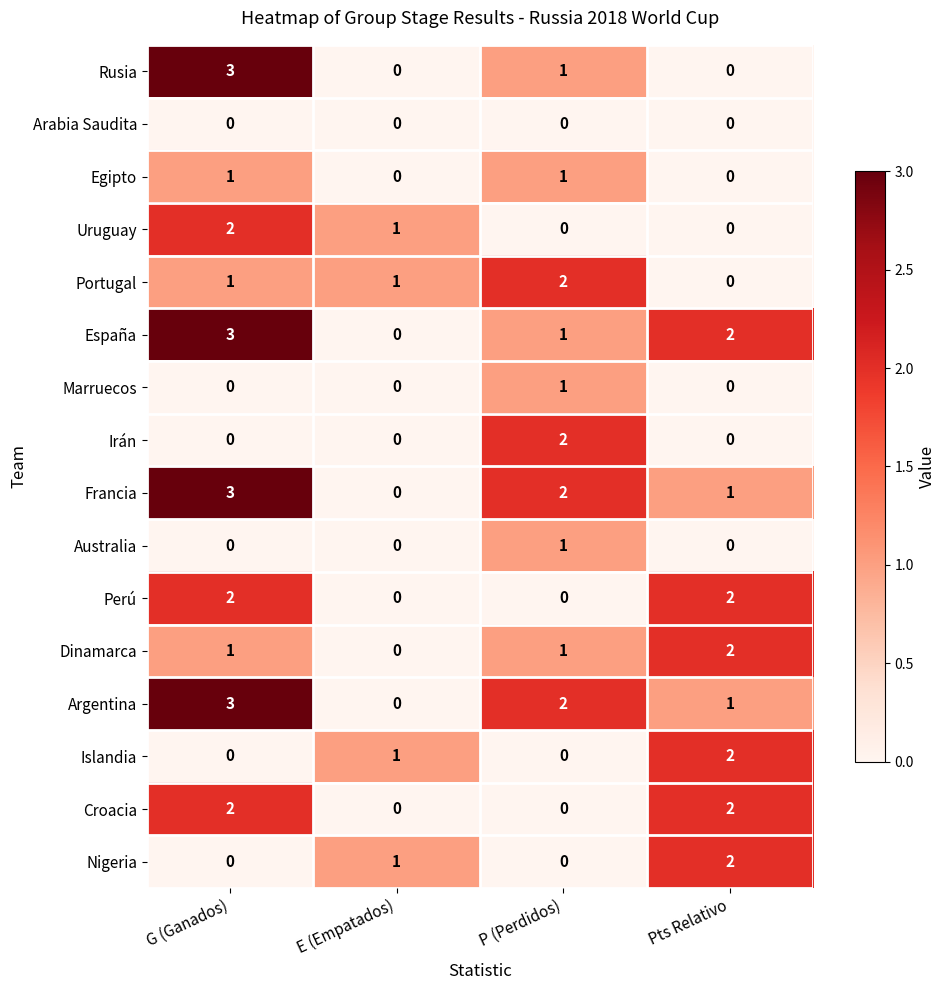

Between G (Ganados) and Pts Relativo, which series saw the biggest shift?

Rusia